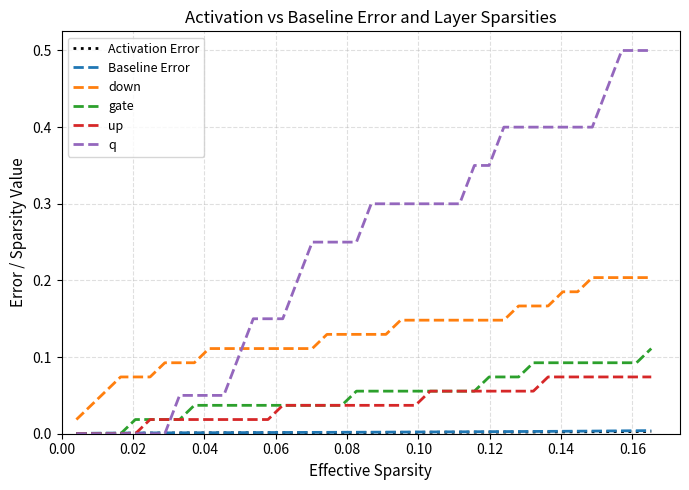

Count the down values in the range 0 to 1.

40